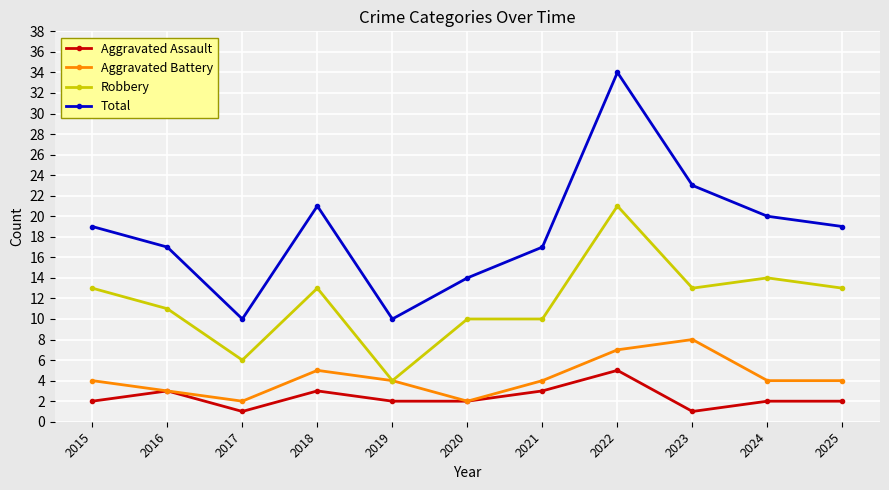

Which series changed the most between 2019 and 2020?

Robbery